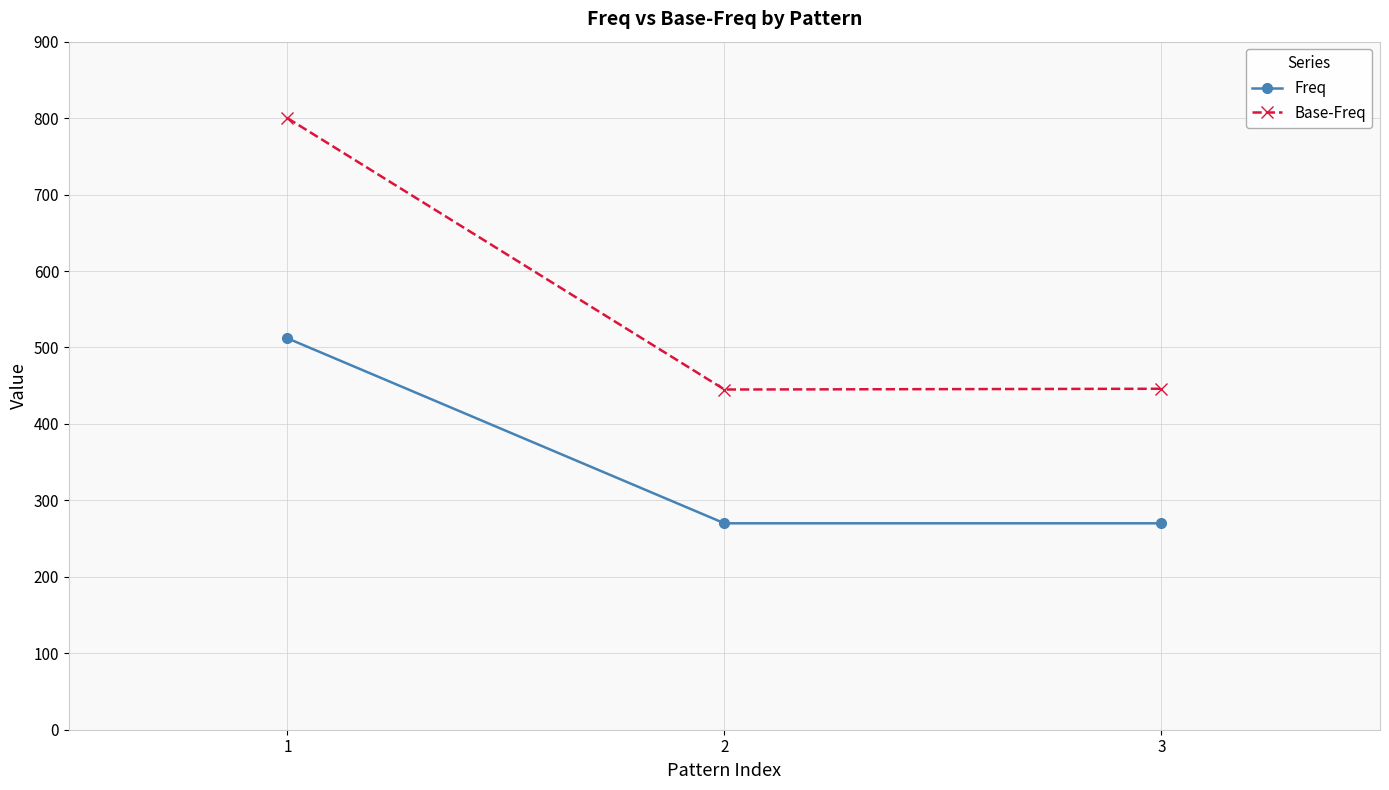

Which series has the largest total across all categories?

Base-Freq